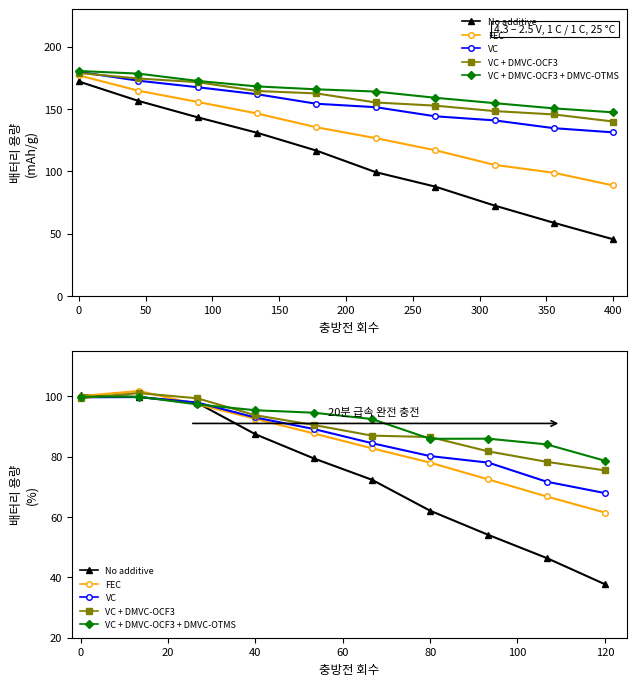

Count the number of categories in the chart.

10